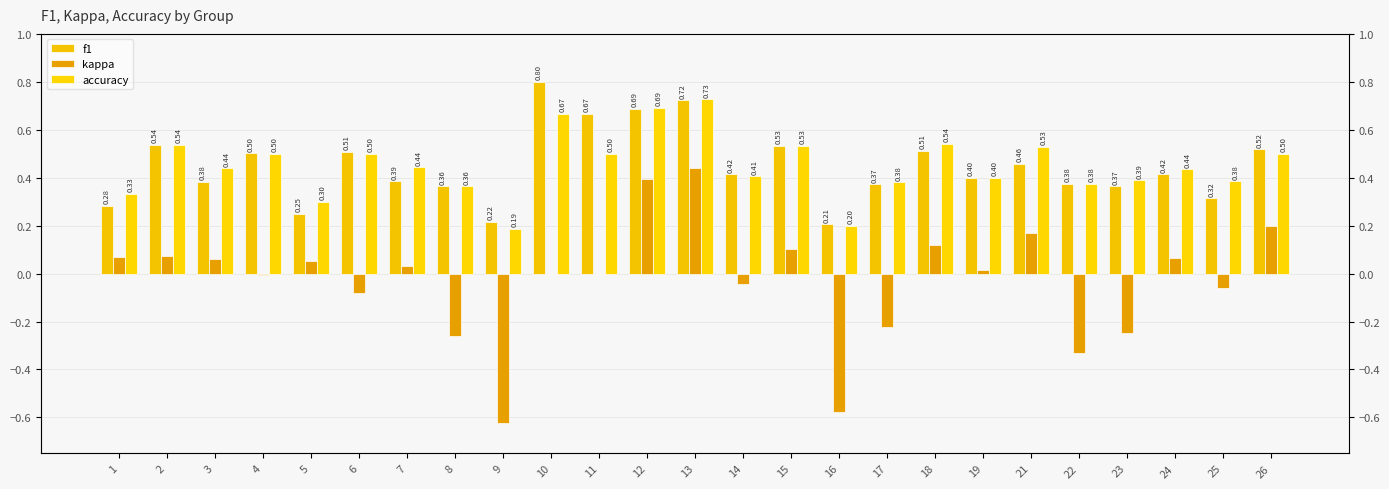

What is the total value across all series at 6?

0.9